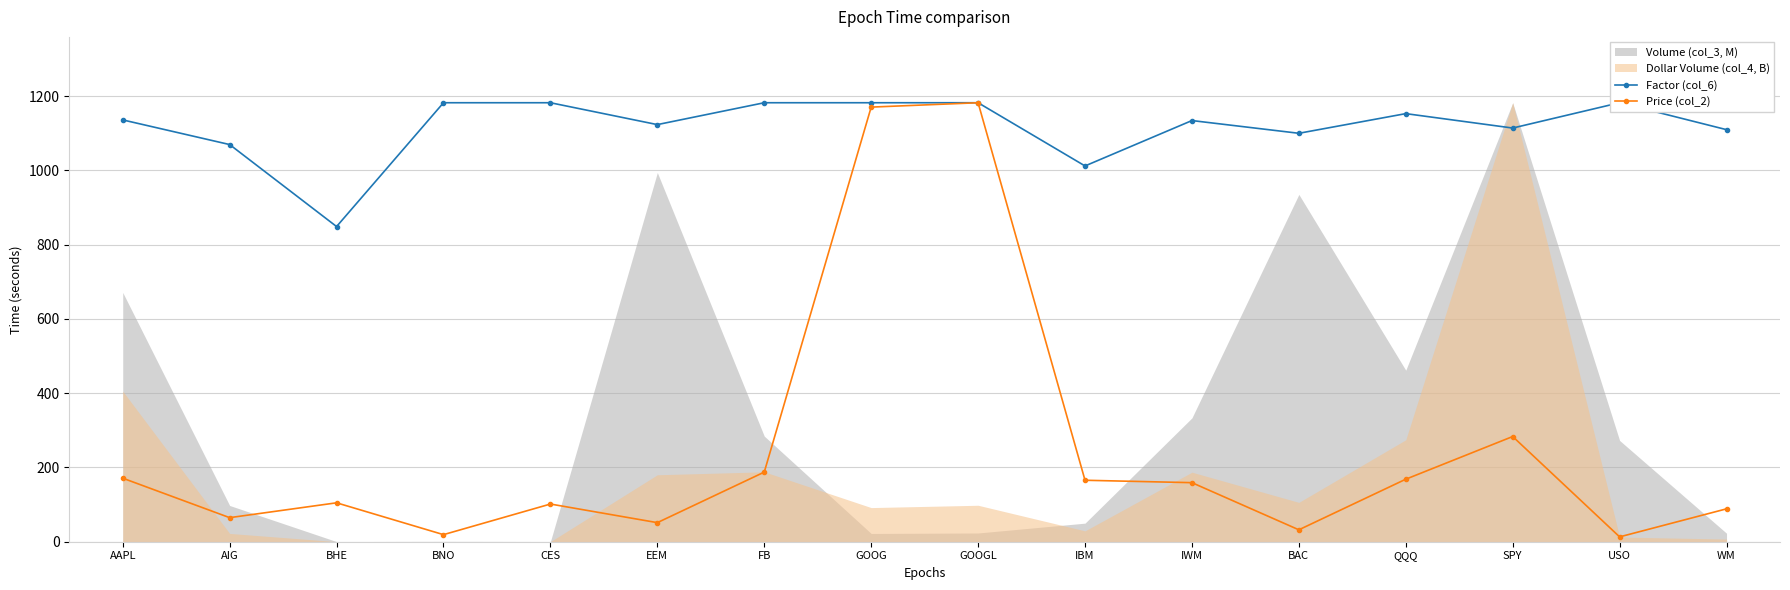

How many data points does each series have?

16